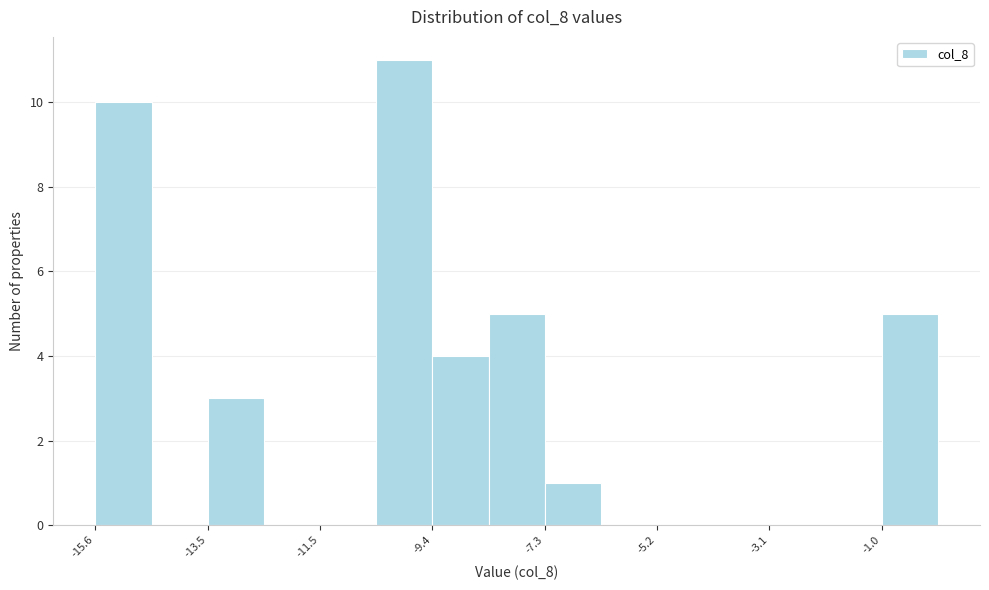

Read against the x-axis, roughly where is the centre of the tallest bar?

-10.0